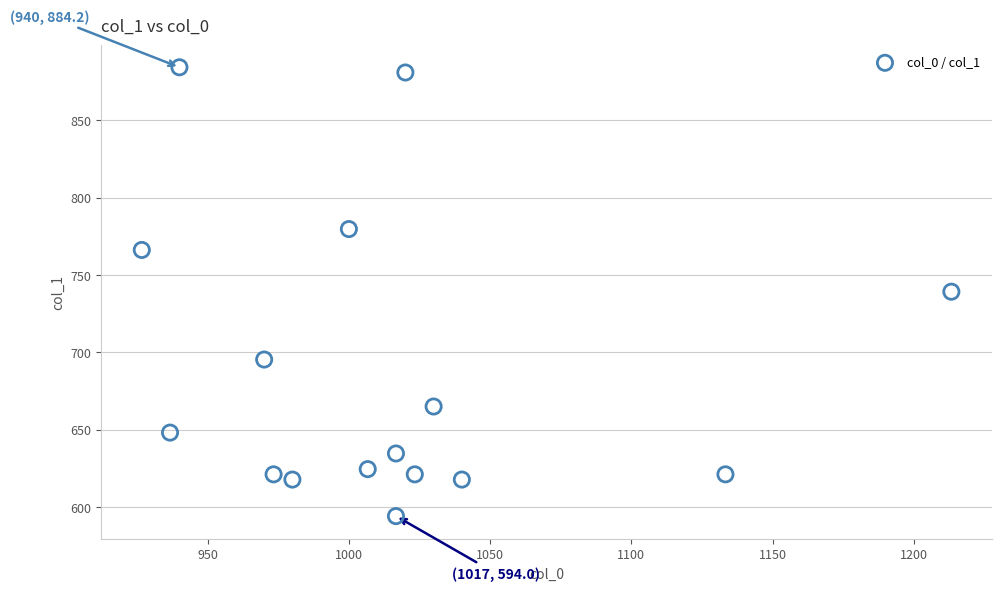

What is the range of X values (max minus min)?

286.7